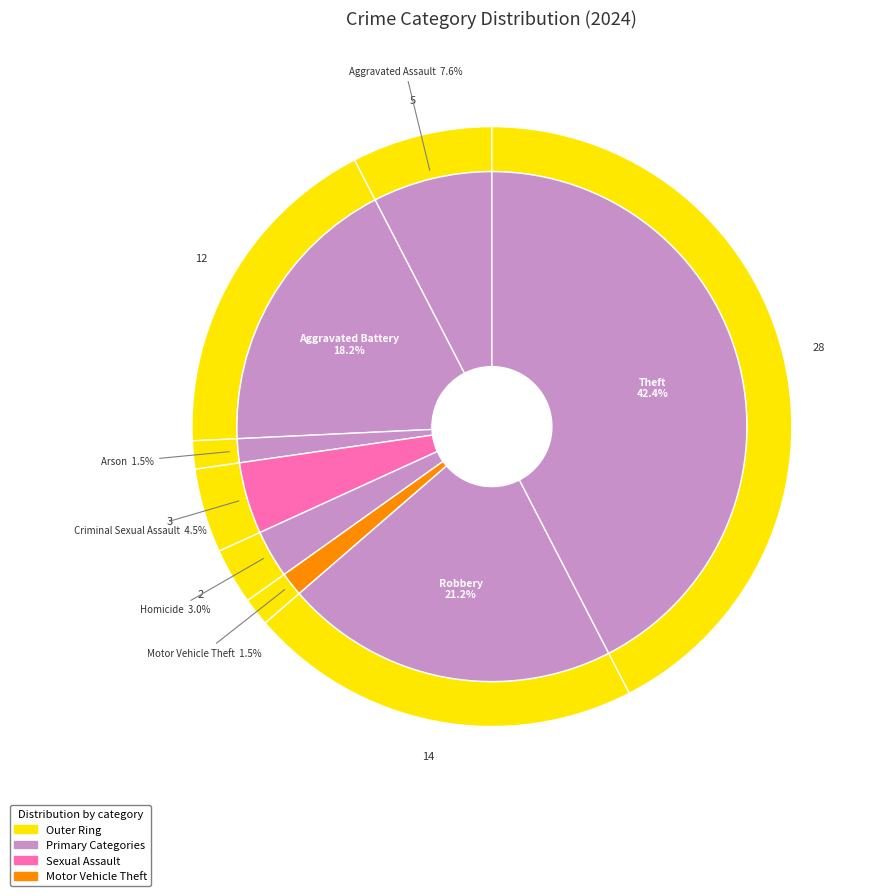

What is the ratio of the value at Theft to the value at Robbery?

2.0